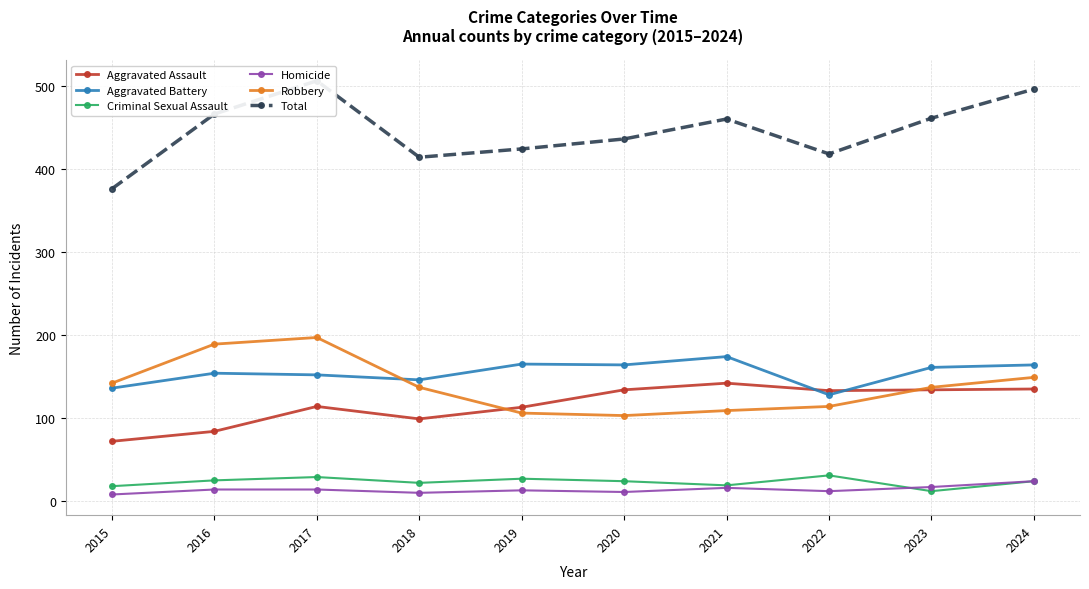

Where is Total nearest to the value 441?

2020